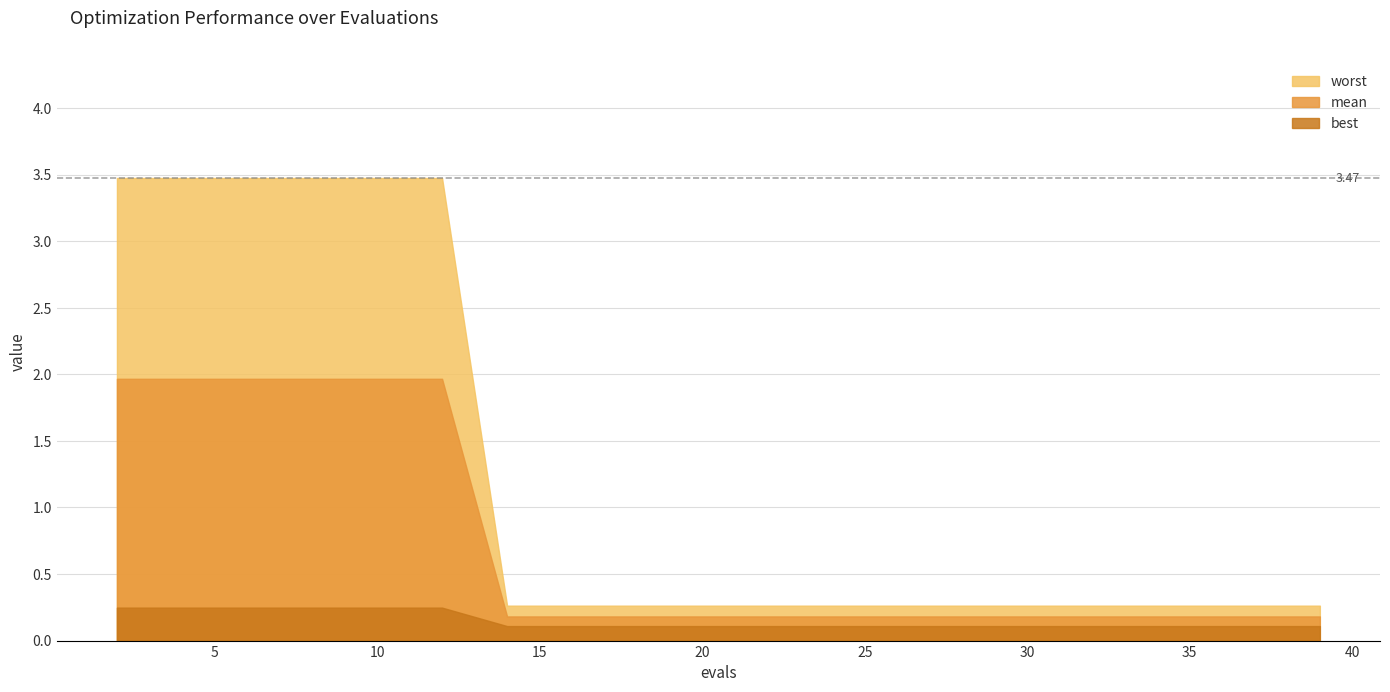

True or false: worst has more than 0 interior local peaks.

False